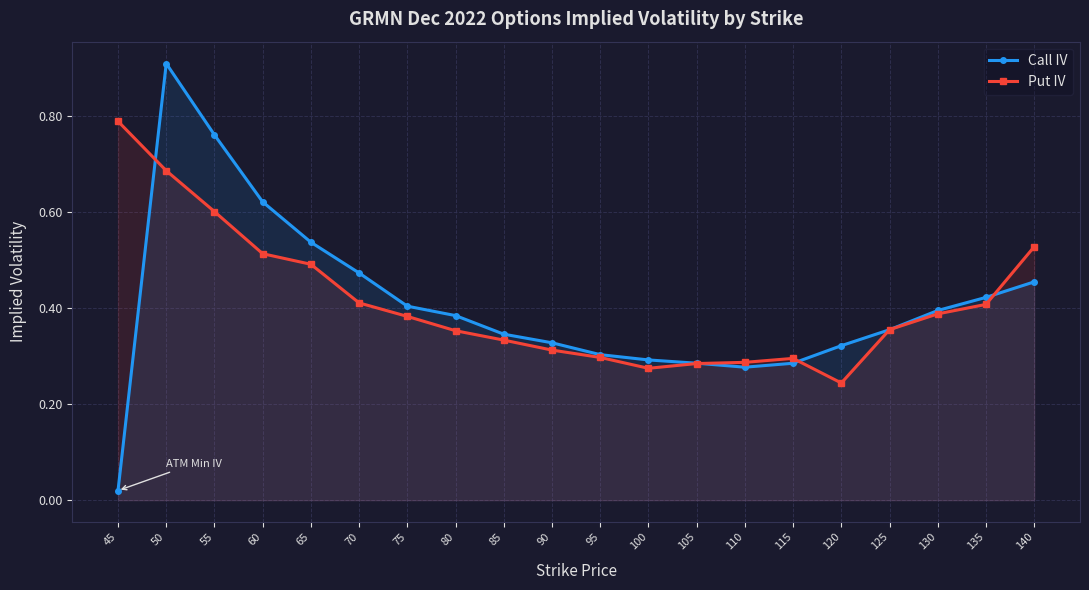

What is the value of the Call IV point at the 11th from the left?

0.3